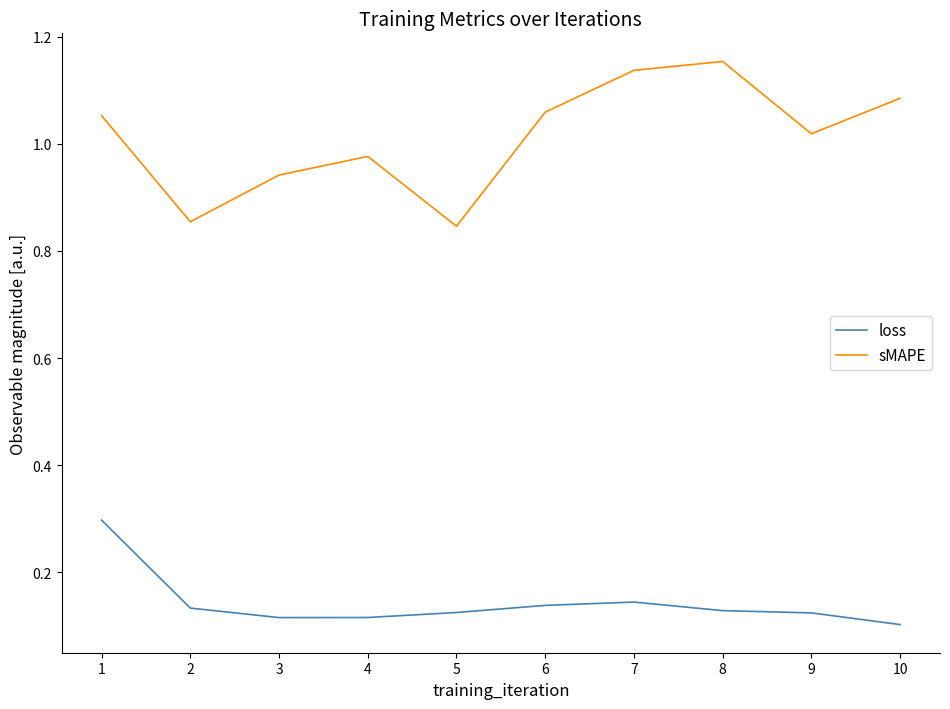

List the series in order of their overall mean, lowest first.

loss, sMAPE